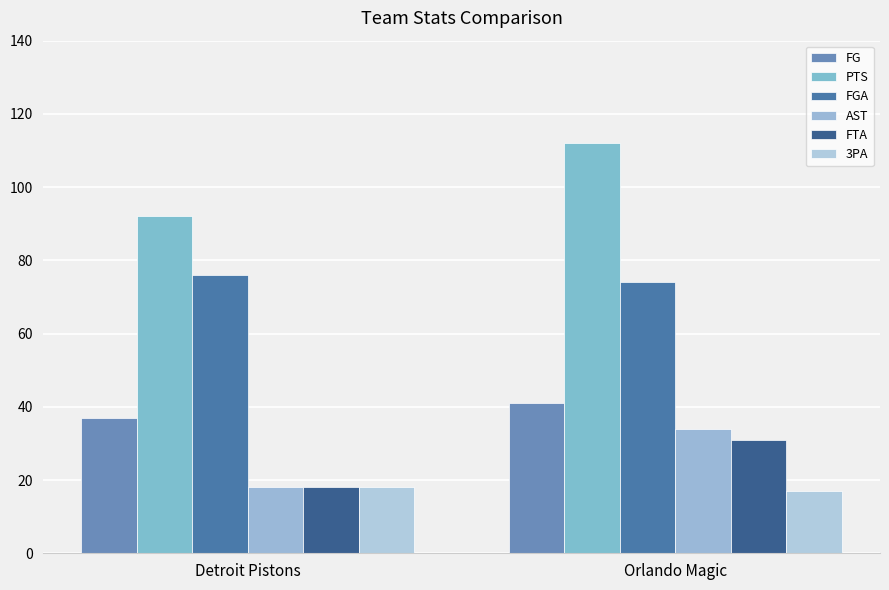

How many categories are shown in the chart?

2